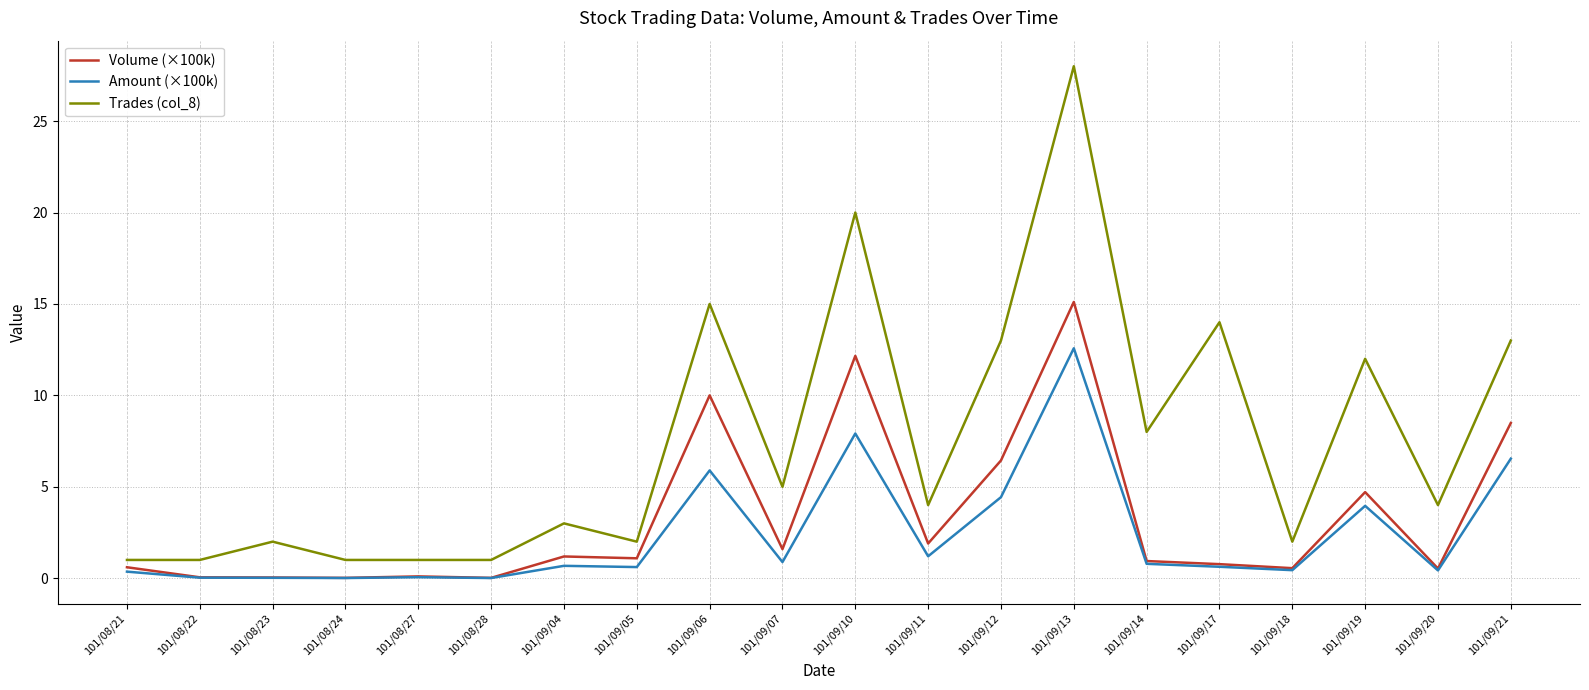

True or false: Trades (col_8) and Volume (×100k) intersect in this chart.

False